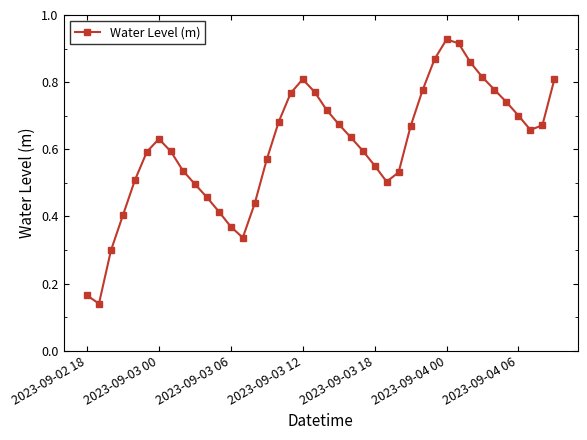

What is the sum of all values?

24.4